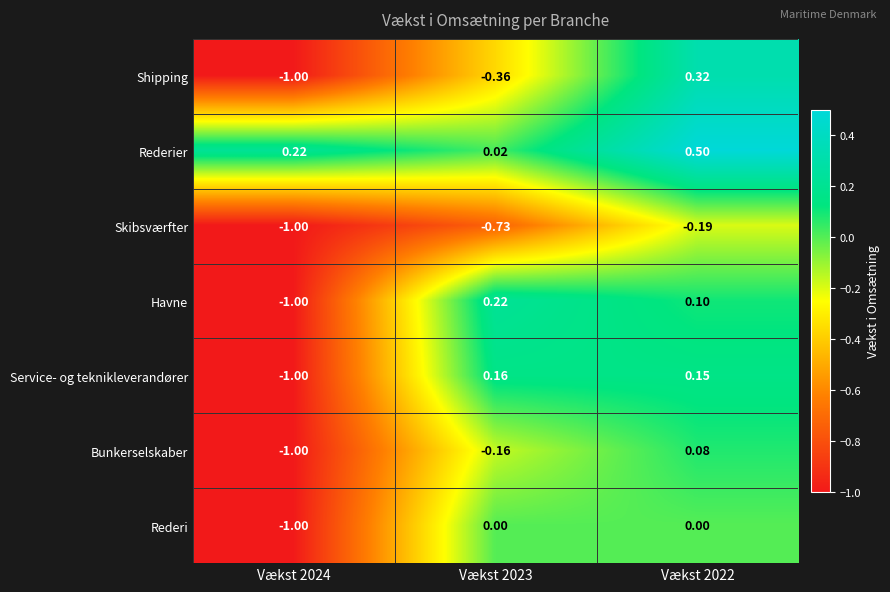

At which category does the chart reach its minimum across all series?

Vækst 2024